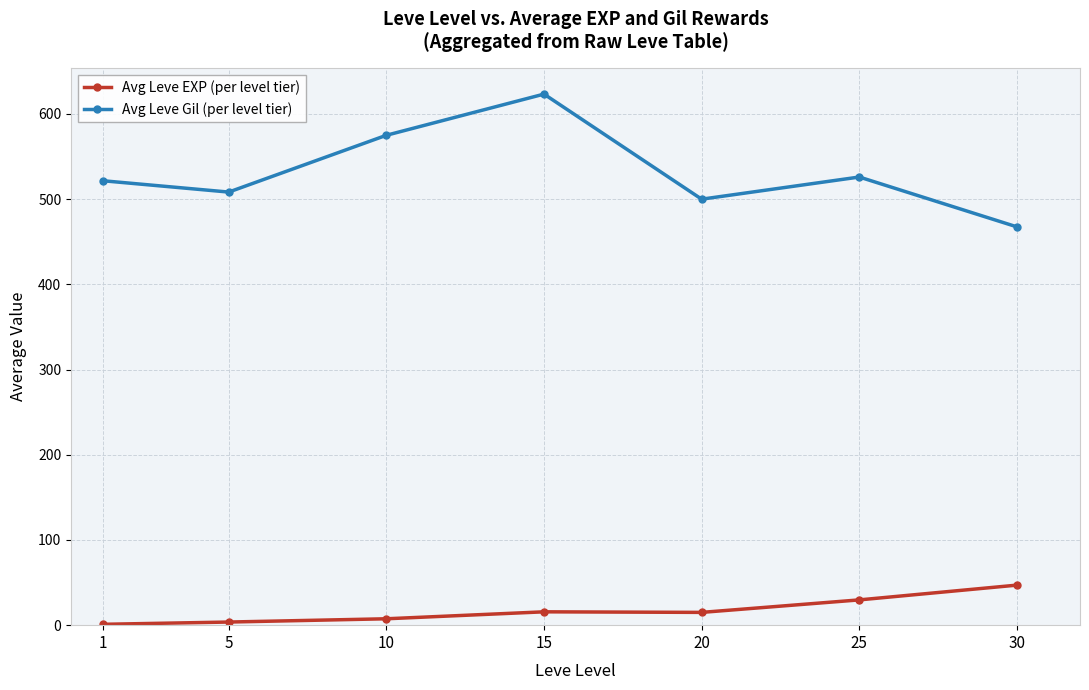

What are all the series names shown in the legend?

Avg Leve EXP (per level tier), Avg Leve Gil (per level tier)